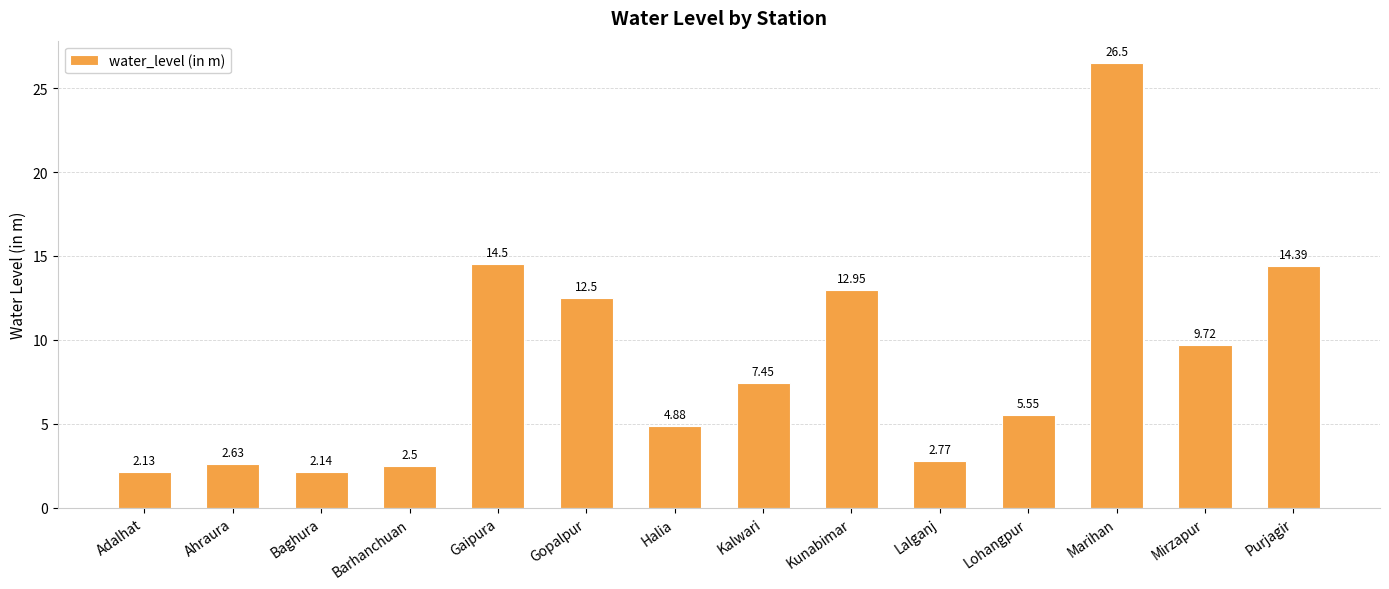

At which label does the data first exceed 7?

Gaipura